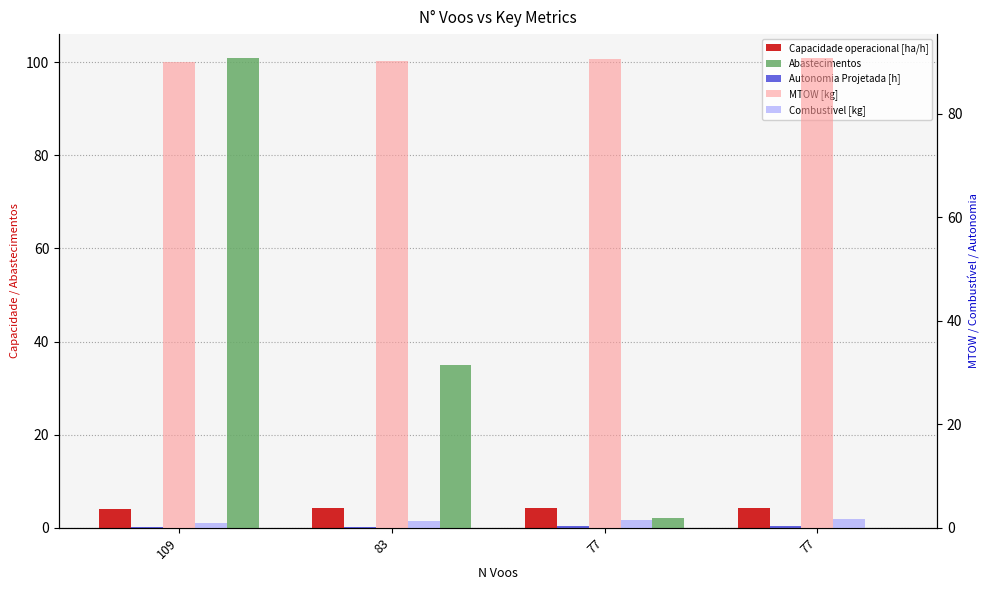

Reading left to right, extract all data points from this chart.

Capacidade operacional [ha/h]: 4.0	4.2	4.3	4.3
Abastecimentos: 101.0	35.0	2.0	0.0
Autonomia Projetada [h]: 0.2	0.2	0.3	0.3
MTOW [kg]: 89.9	90.2	90.5	90.8
Combustivel [kg]: 1.0	1.2	1.5	1.8